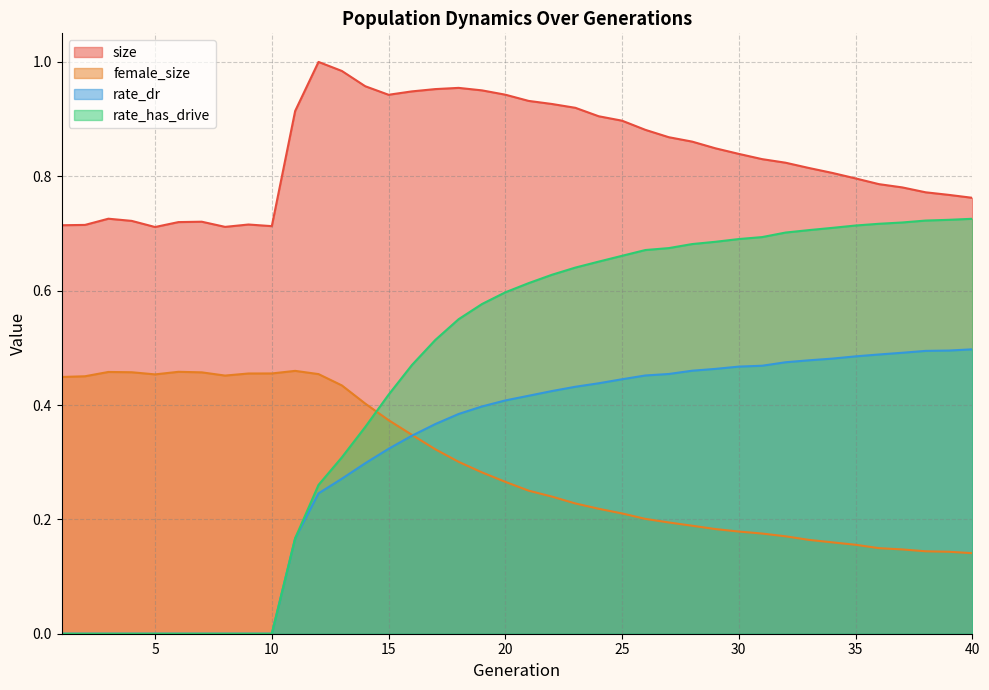

True or false: rate_dr and rate_has_drive intersect in this chart.

False